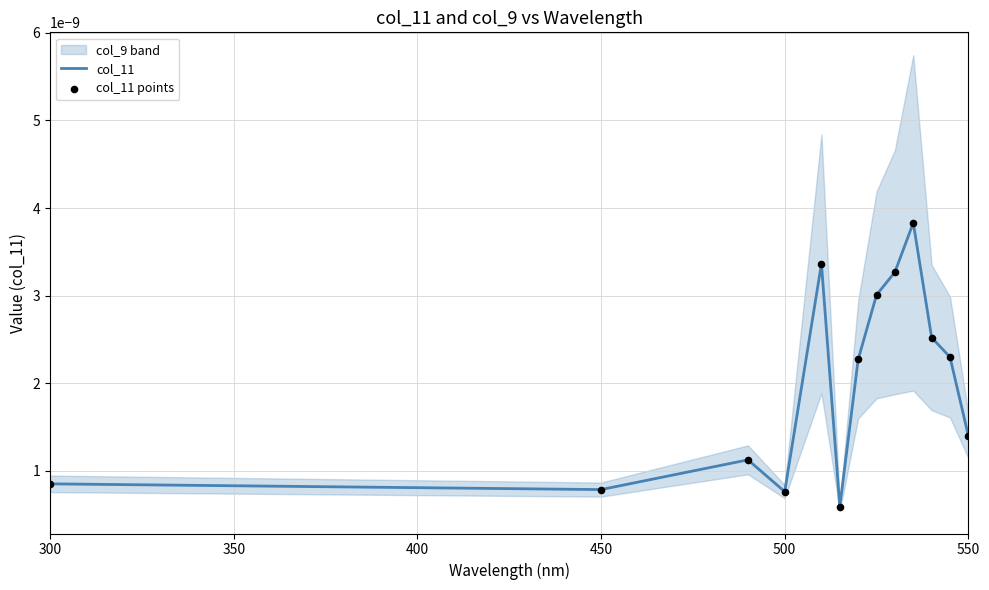

Which series has the widest spread of Y values?

col_11